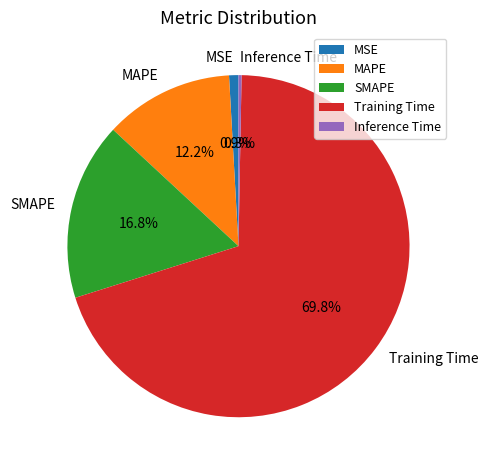

What is the largest slice in the pie chart?

Training Time